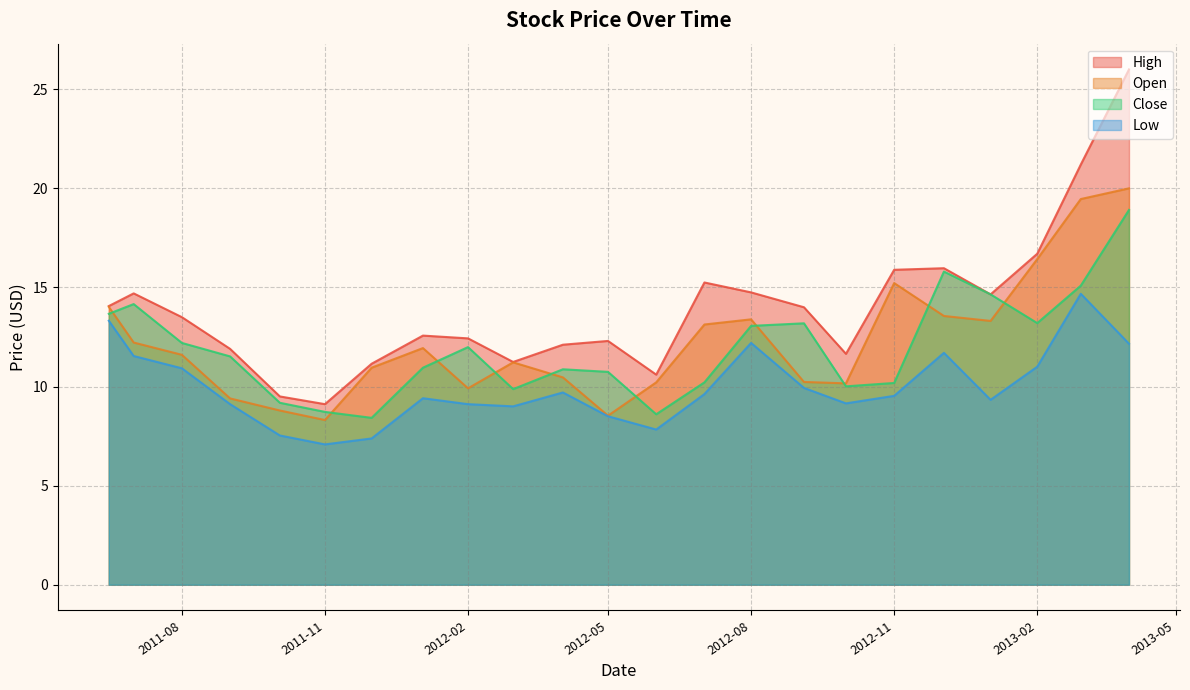

Reading right to left, transcribe all the data shown in this chart.

High: 26.0	21.2	16.7	14.7	16.0	15.9	11.7	14.0	14.8	15.2	10.6	12.3	12.1	11.2	12.4	12.6	11.2	9.1	9.5	11.9	13.5	14.7	14.1
Open: 20.0	19.5	16.4	13.3	13.6	15.2	10.2	10.2	13.4	13.1	10.2	8.5	10.5	11.2	9.9	11.9	10.9	8.3	8.8	9.4	11.6	12.2	14.0
Close: 18.9	15.1	13.2	14.7	15.8	10.2	10.0	13.2	13.1	10.2	8.6	10.7	10.9	9.9	12.0	10.9	8.4	8.7	9.2	11.5	12.2	14.2	13.7
Low: 12.2	14.7	11.0	9.3	11.7	9.5	9.2	9.9	12.2	9.6	7.8	8.5	9.7	9.0	9.1	9.4	7.4	7.1	7.5	9.1	10.9	11.5	13.3